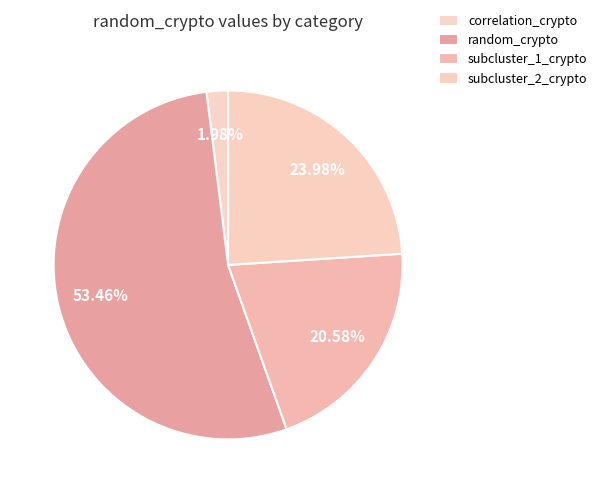

Does random_crypto represent more than half of the total?

Yes